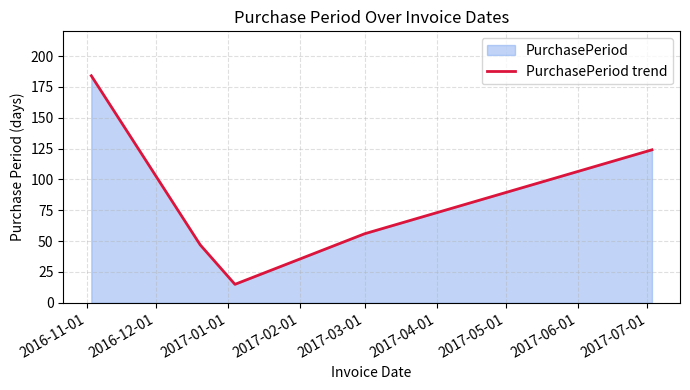

What is the sum of all values?

426